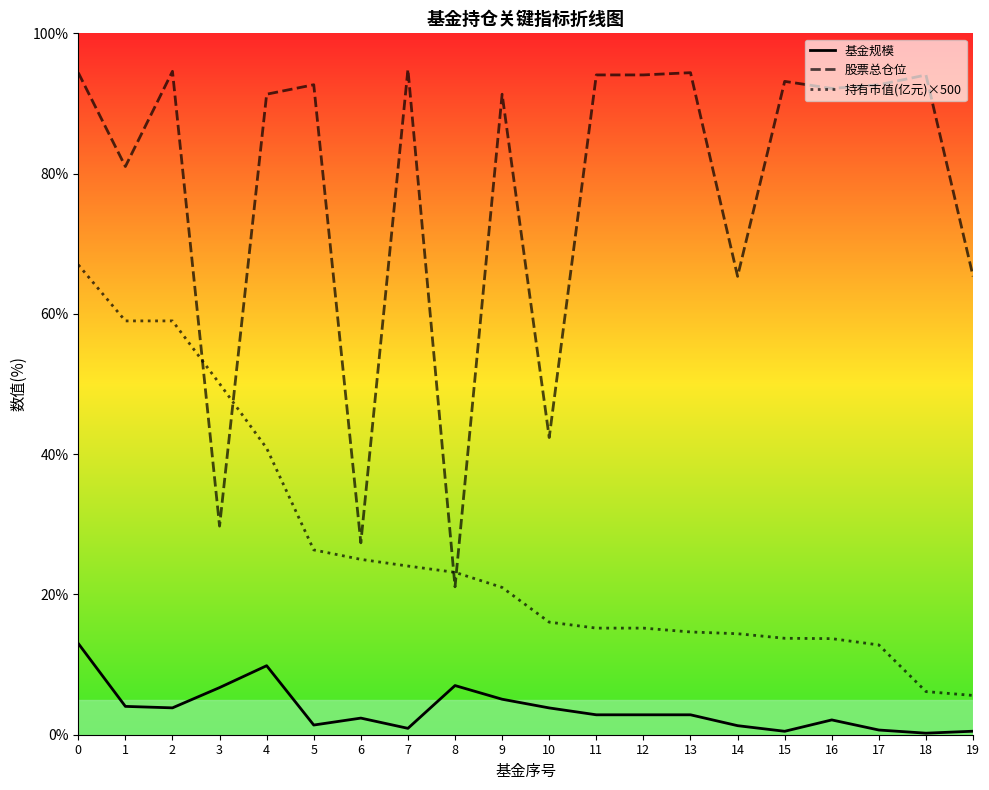

True or false: 基金规模 and 持有市值(亿元)×500 intersect in this chart.

False